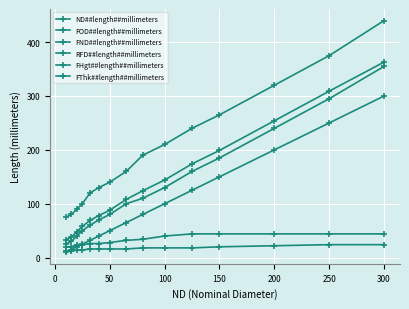

Is this an area chart (filled region under the line)?

No